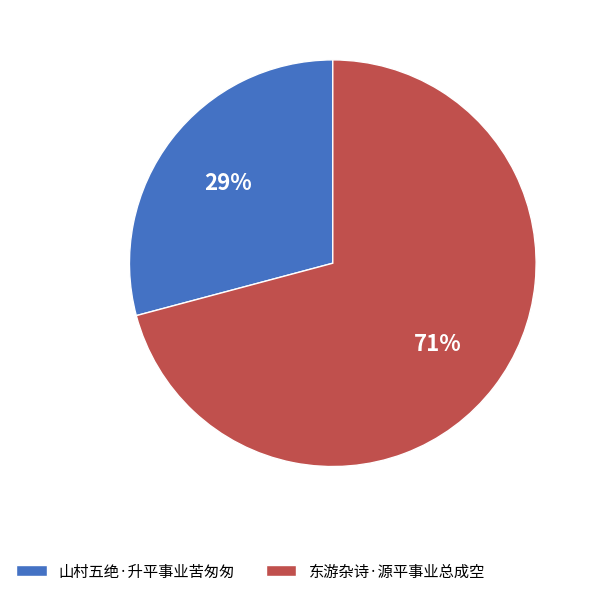

What is the ratio of the value at 山村五绝·升平事业苦匆匆 to the value at 东游杂诗·源平事业总成空?

0.4